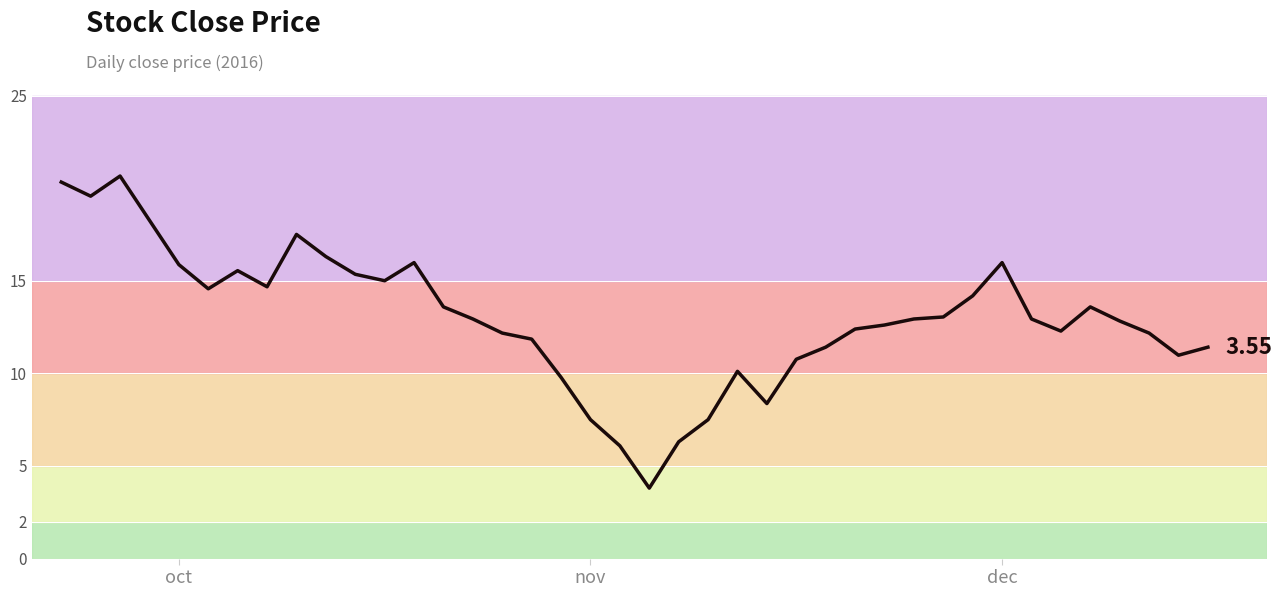

Does the chart display data point markers on the line(s)?

No